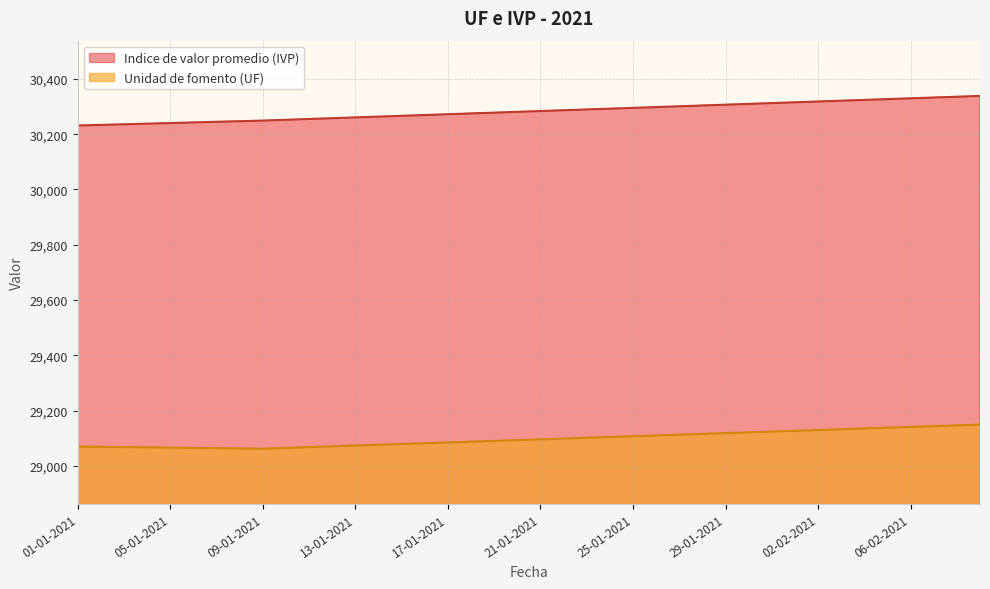

At how many categories does at least one series exceed 29325?

40